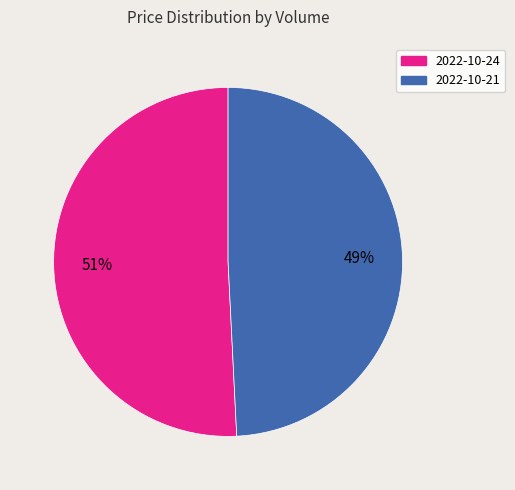

To the nearest percent, what is the difference between the largest and smallest slice percentages?

2%